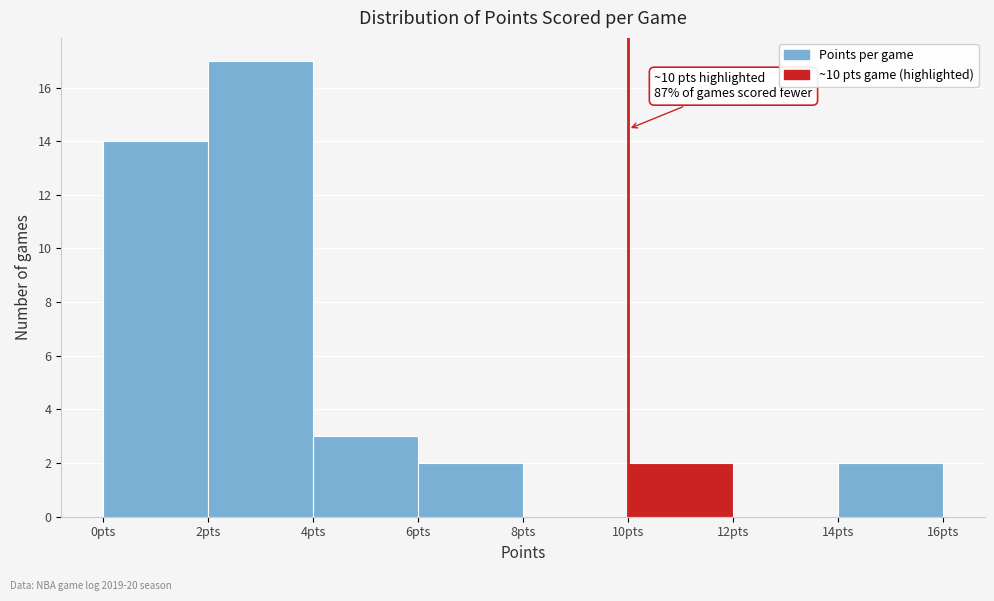

Which range on the x-axis has the tallest bar?

2 to 4